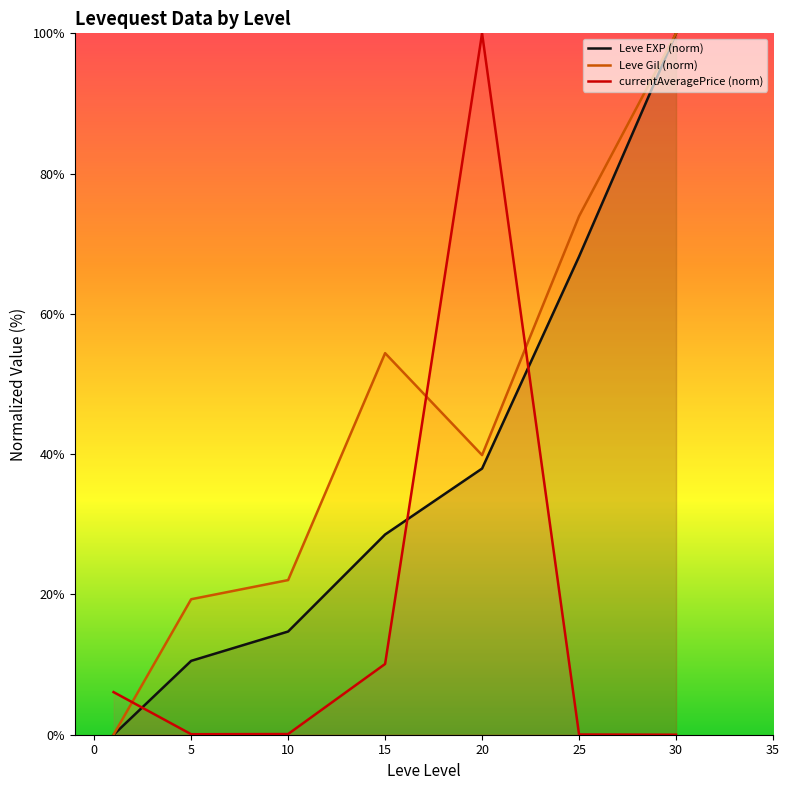

Which series changed the most between 5 and 20?

currentAveragePrice (norm)